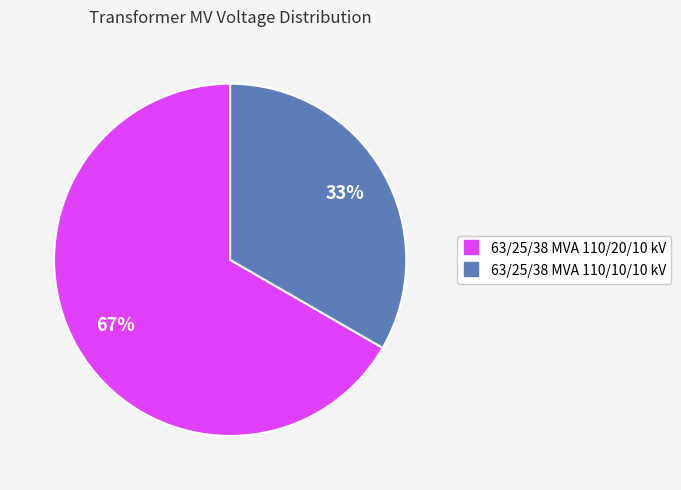

Is there a majority slice in this chart?

Yes